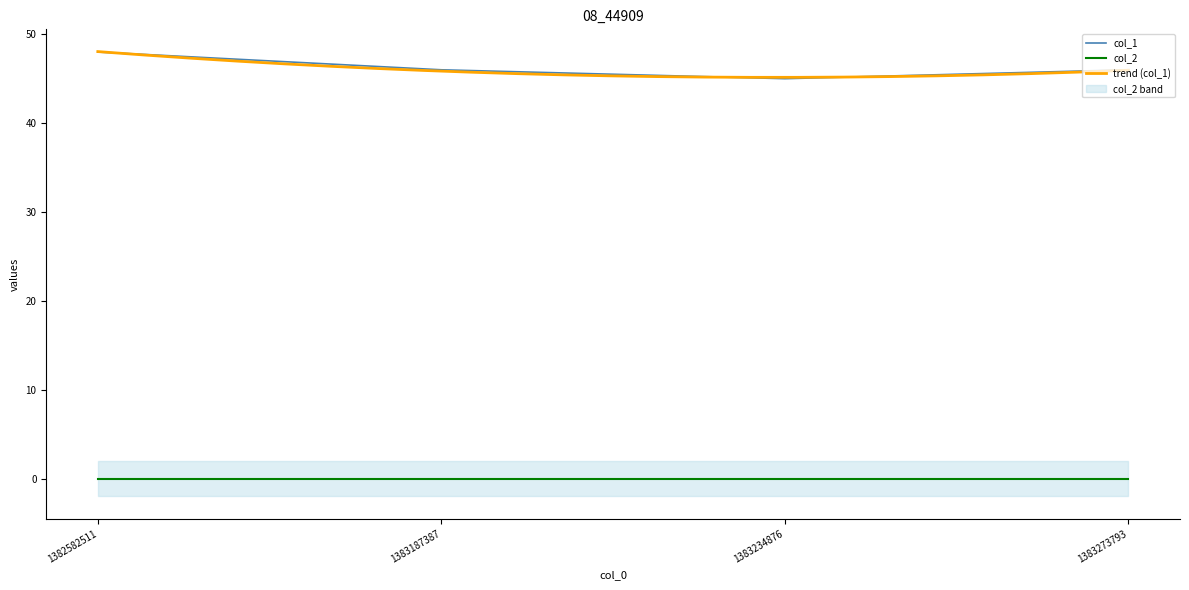

What is the difference between the second highest and minimum values?

1